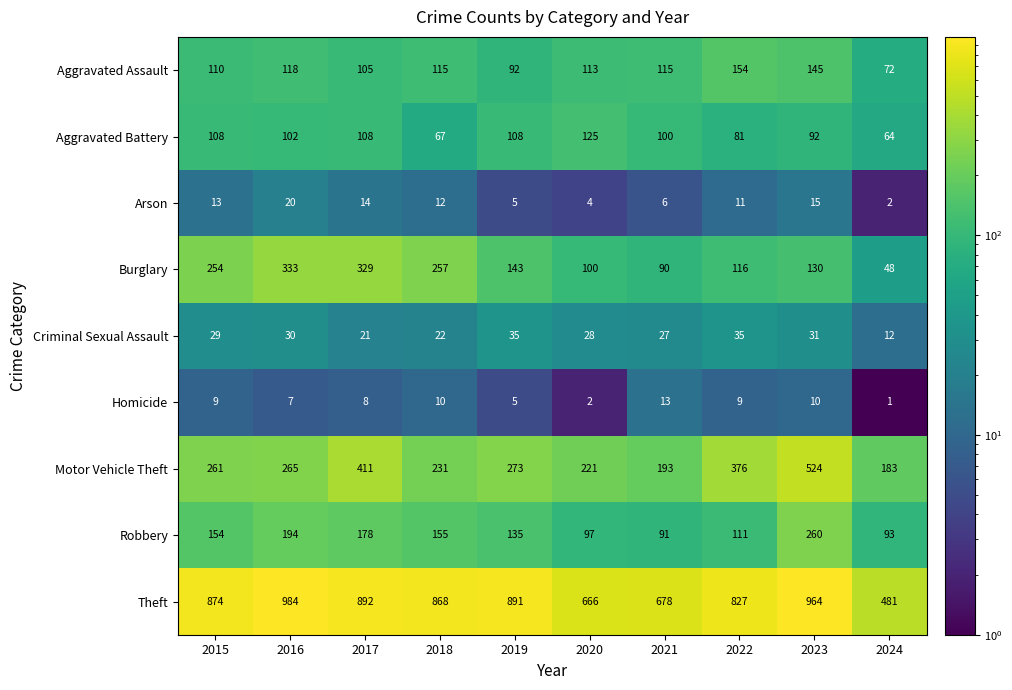

True or false: Aggravated Assault has a value of 72 at 2024.

True